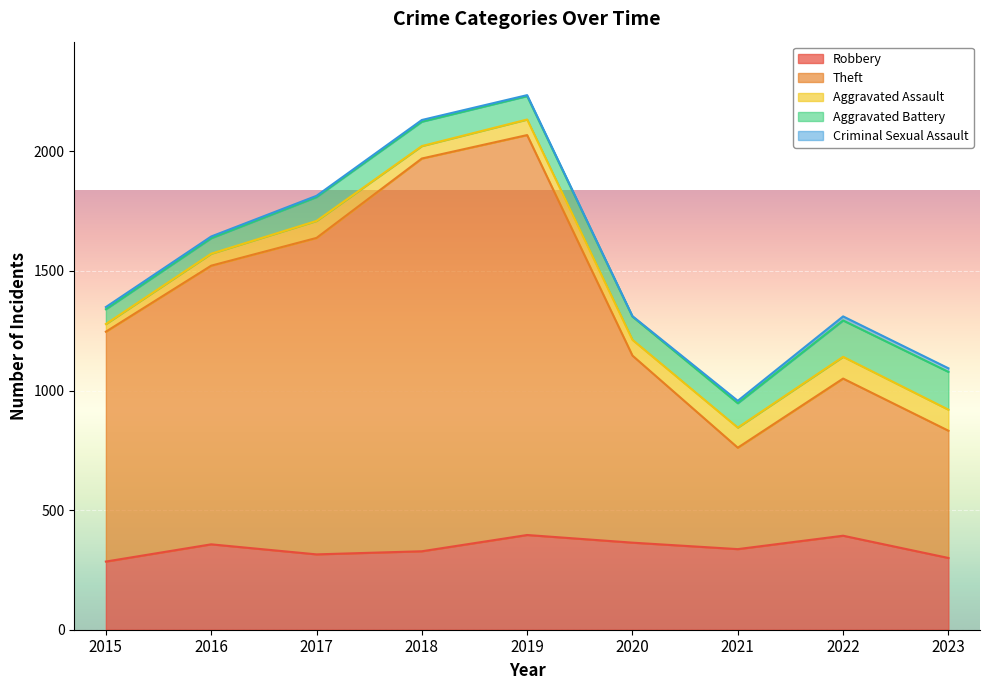

The value of Criminal Sexual Assault at 2020 is 2. True or false?

True